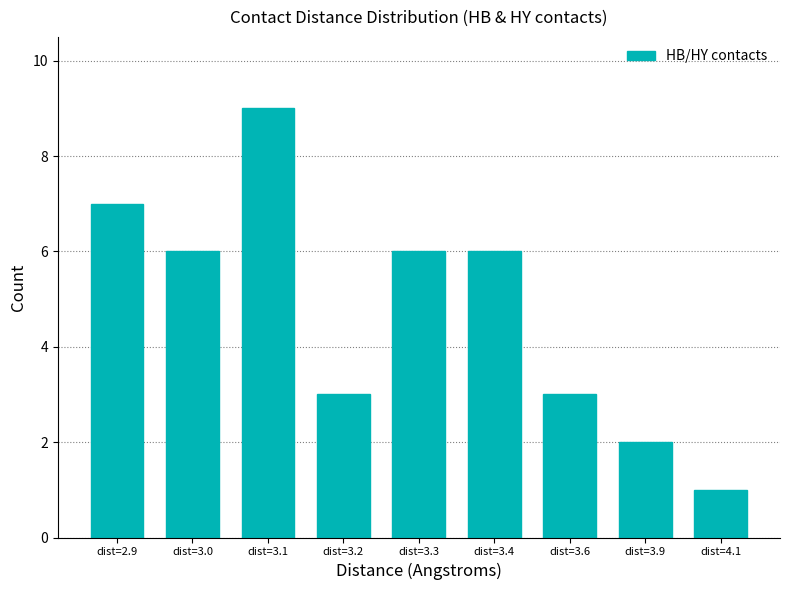

What is the approximate value at dist=3.9?

2